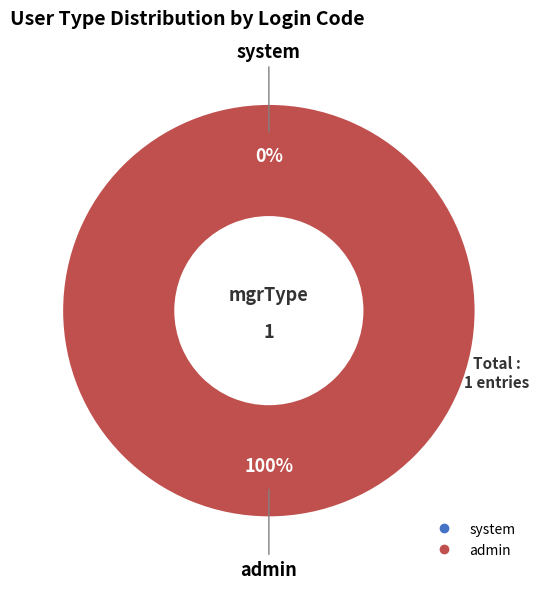

To the nearest percent, what is the difference between the largest and smallest slice percentages?

100%